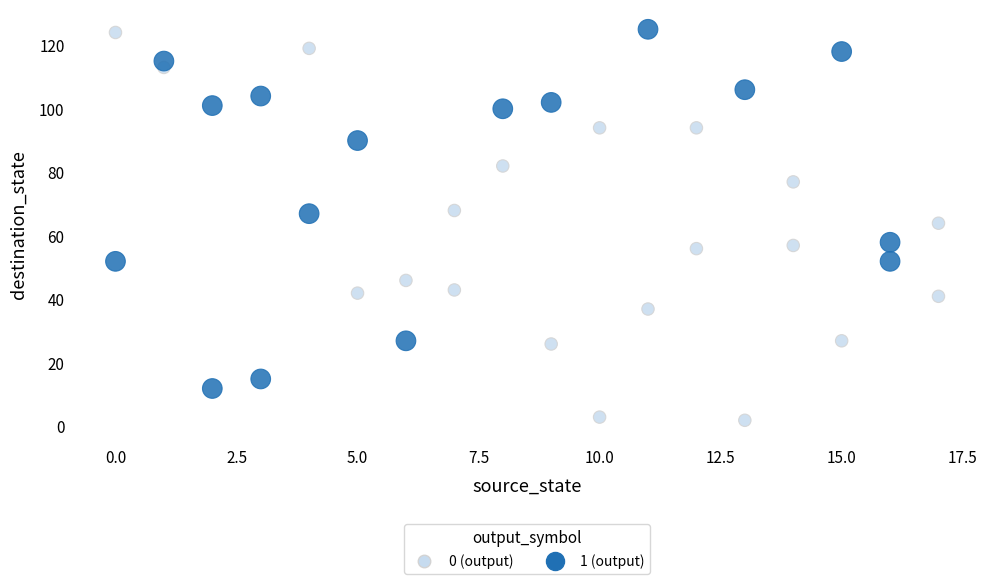

What is the range of X values (max minus min)?

17